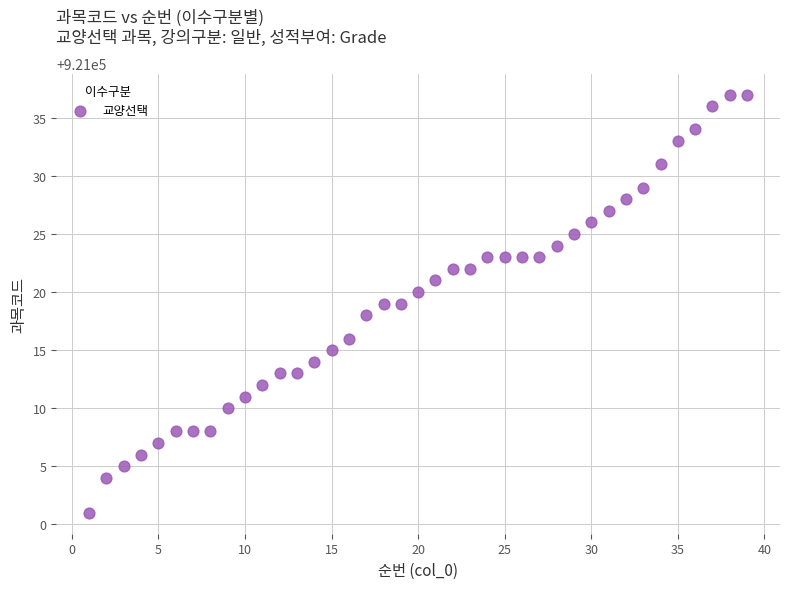

What is the range of Y values (max minus min)?

36